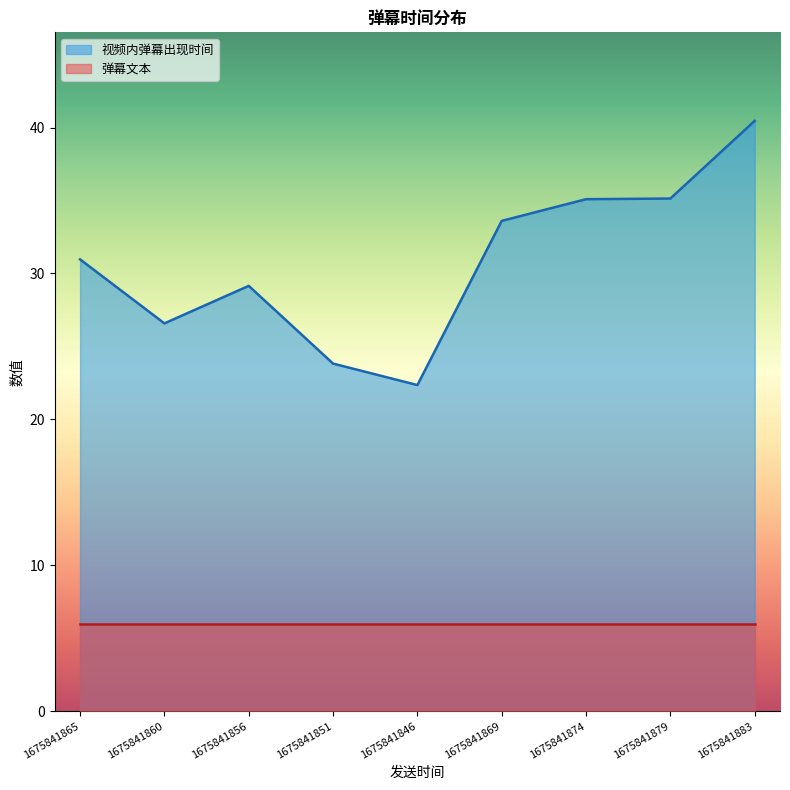

Rank the categories by value from lowest to highest.

1675841846, 1675841851, 1675841860, 1675841856, 1675841865, 1675841869, 1675841874, 1675841879, 1675841883